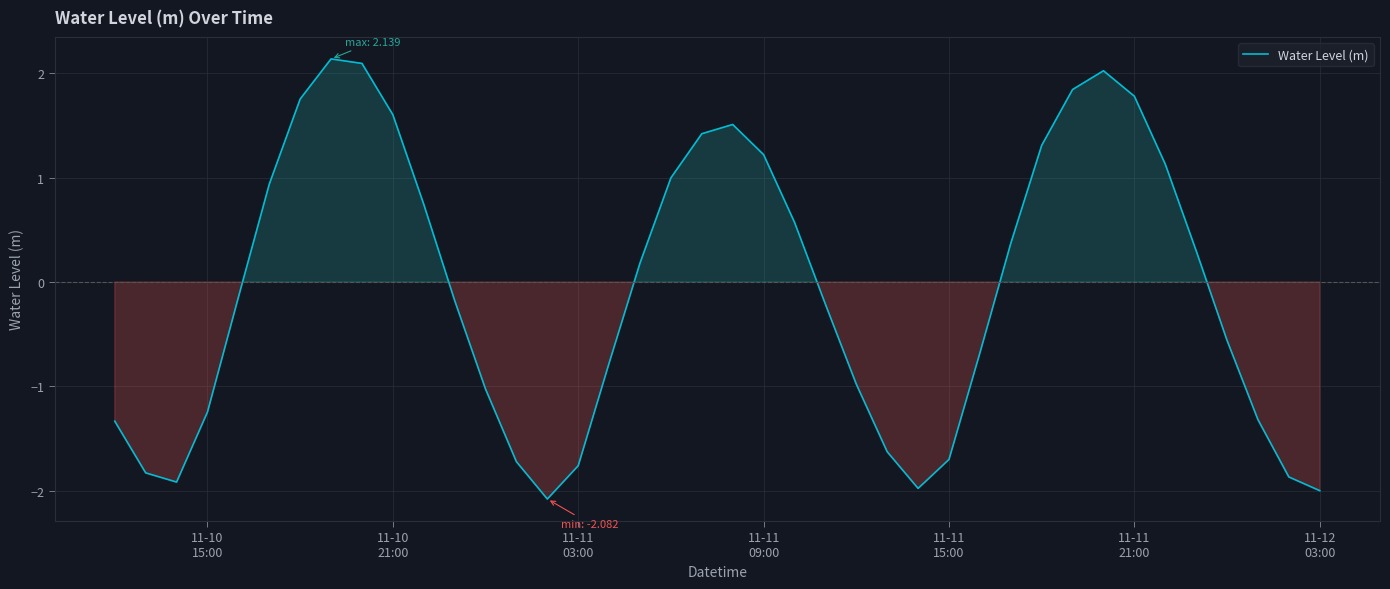

How many interior local valleys (lower than both neighbors) does the data have?

3